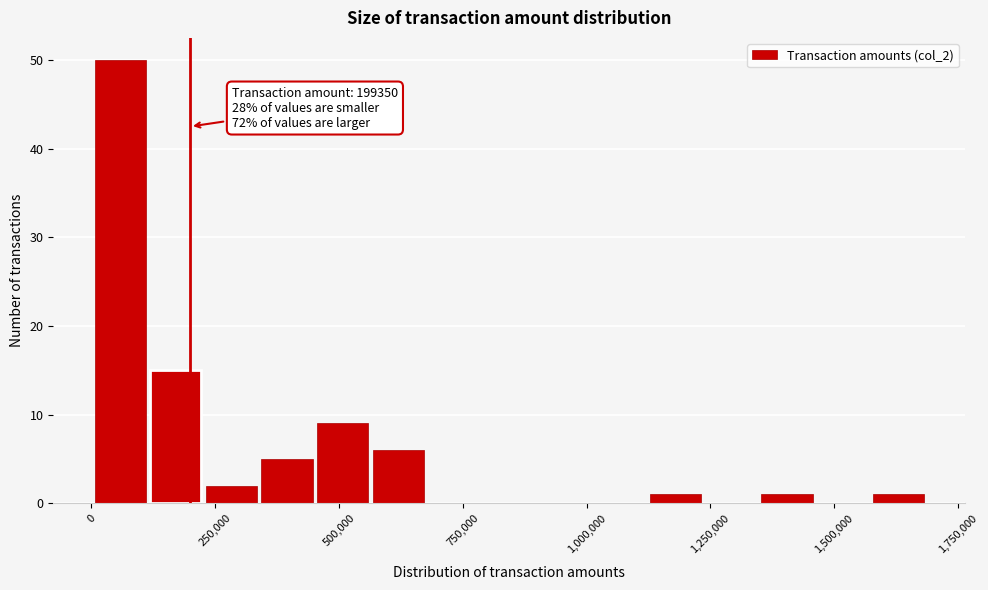

Read against the x-axis, roughly where is the centre of the tallest bar?

50000